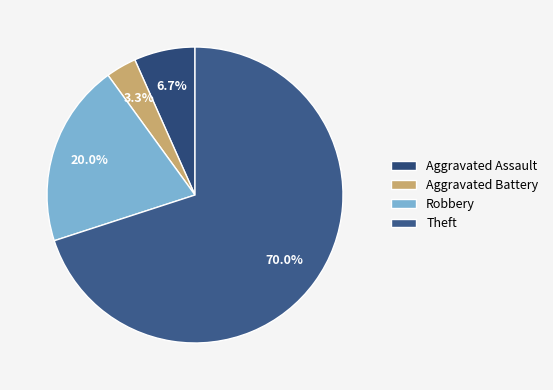

To the nearest percent, what portion does Theft represent?

70%